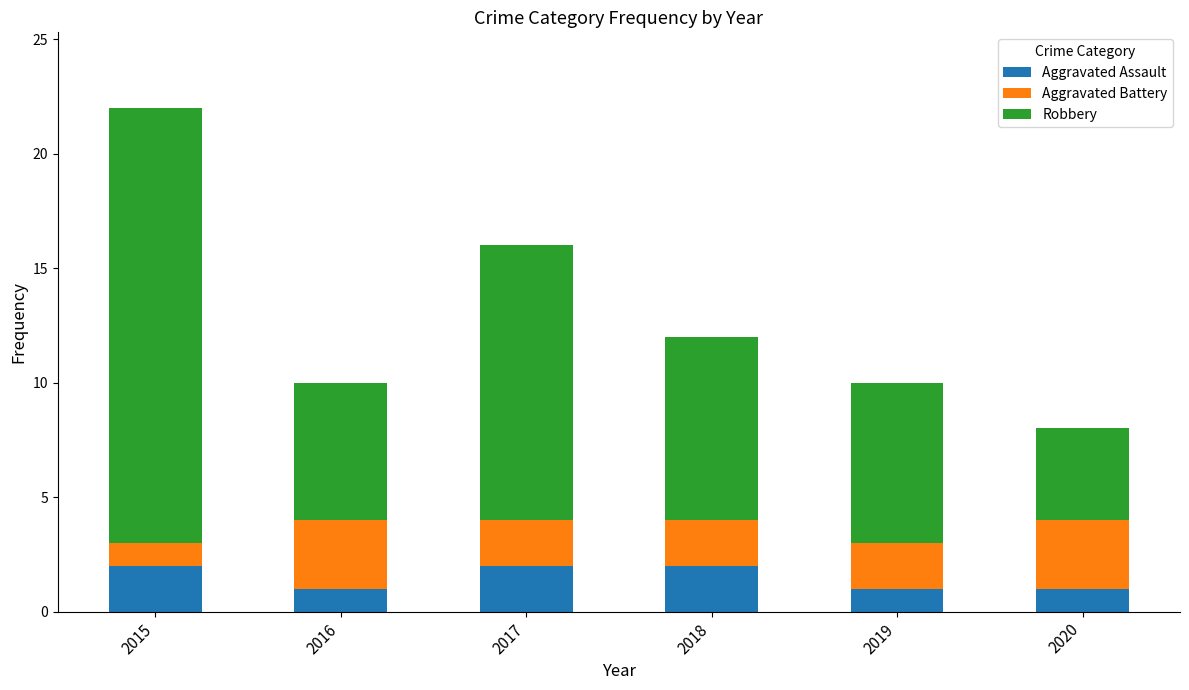

True or false: Aggravated Assault has a value of 0 at 2019.

False